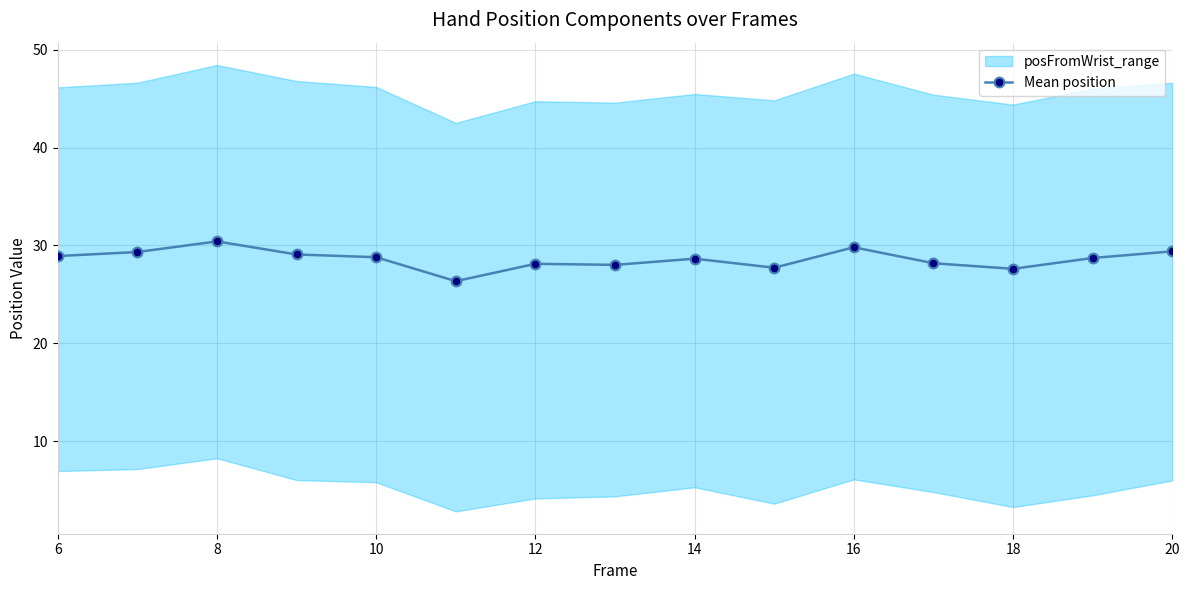

How many lines are shown in the chart?

1